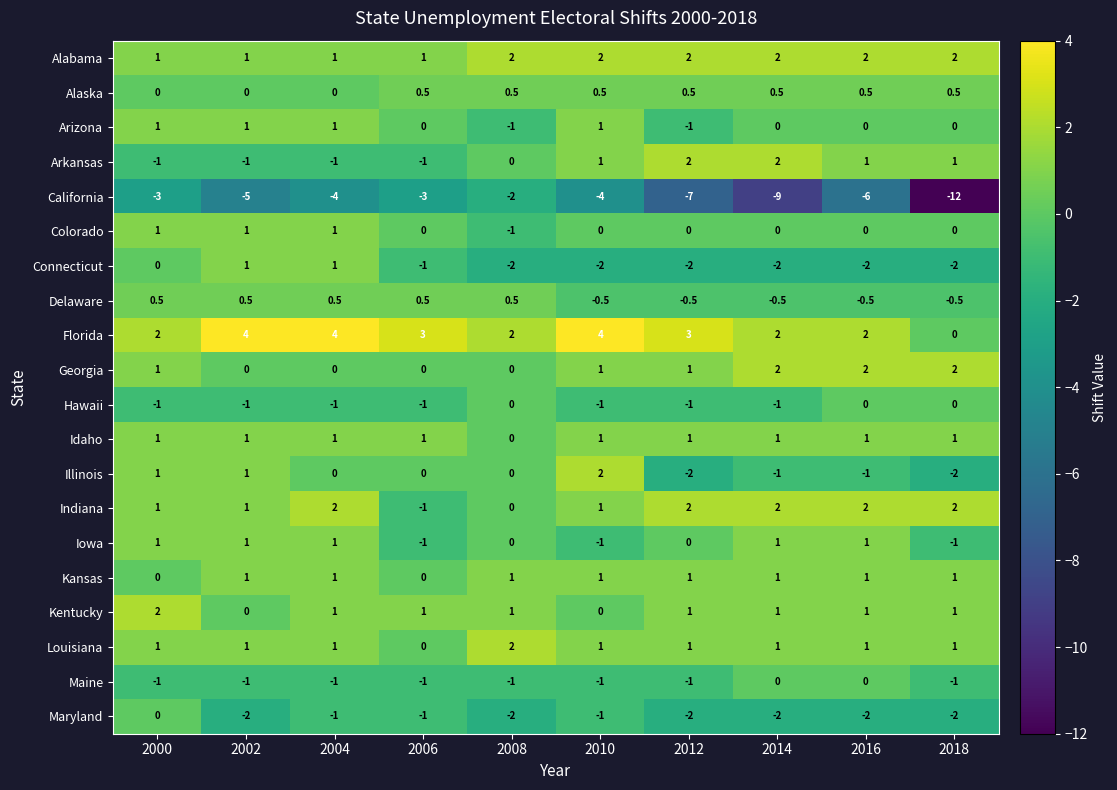

What value does the Delaware series have at 2016?

-0.5